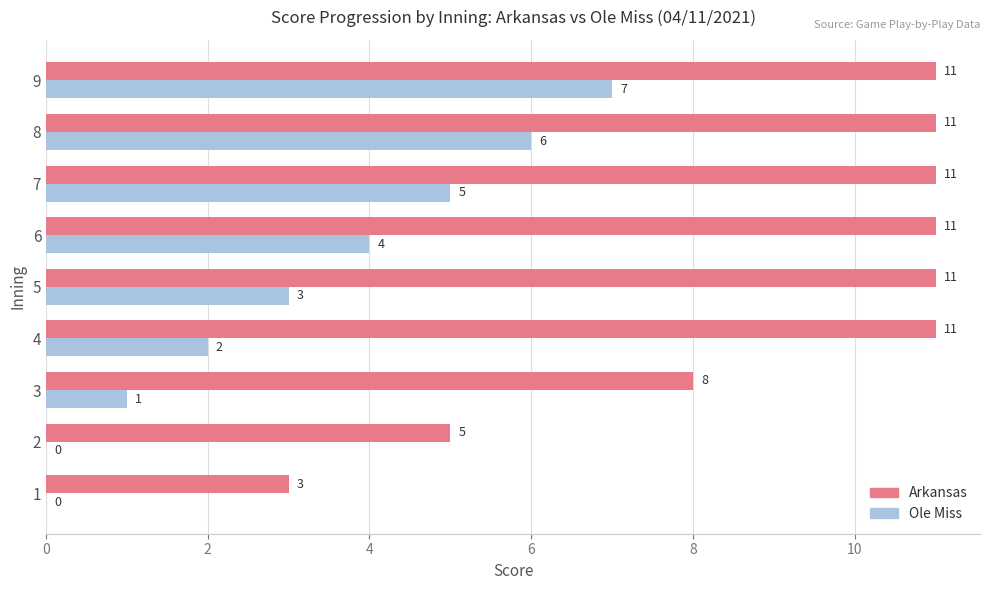

Which series has the largest range (max minus min)?

Arkansas